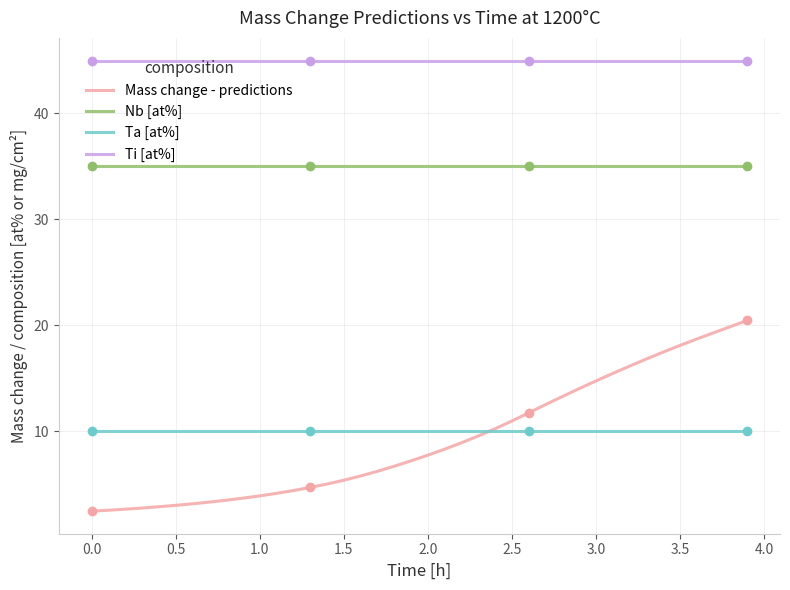

How many categories are shown in the chart?

40